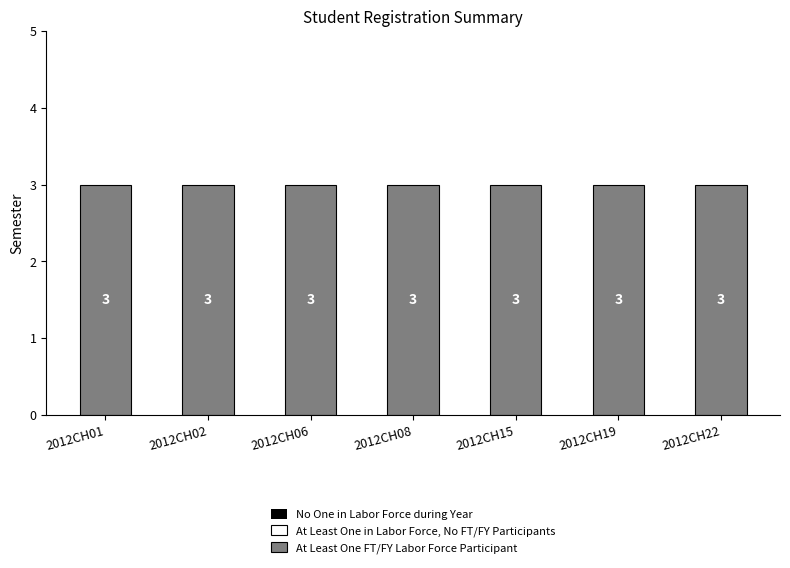

Reading left to right, transcribe all the data shown in this chart.

No One in Labor Force during Year: 0	0	0	0	0	0	0
At Least One in Labor Force, No FT/FY Participants: 0	0	0	0	0	0	0
At Least One FT/FY Labor Force Participant: 3	3	3	3	3	3	3